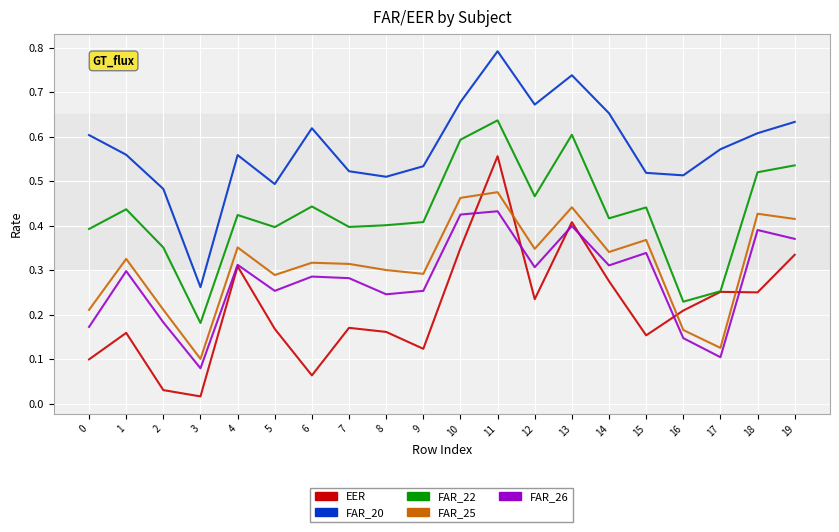

At which label is FAR_20 closest to 0?

3